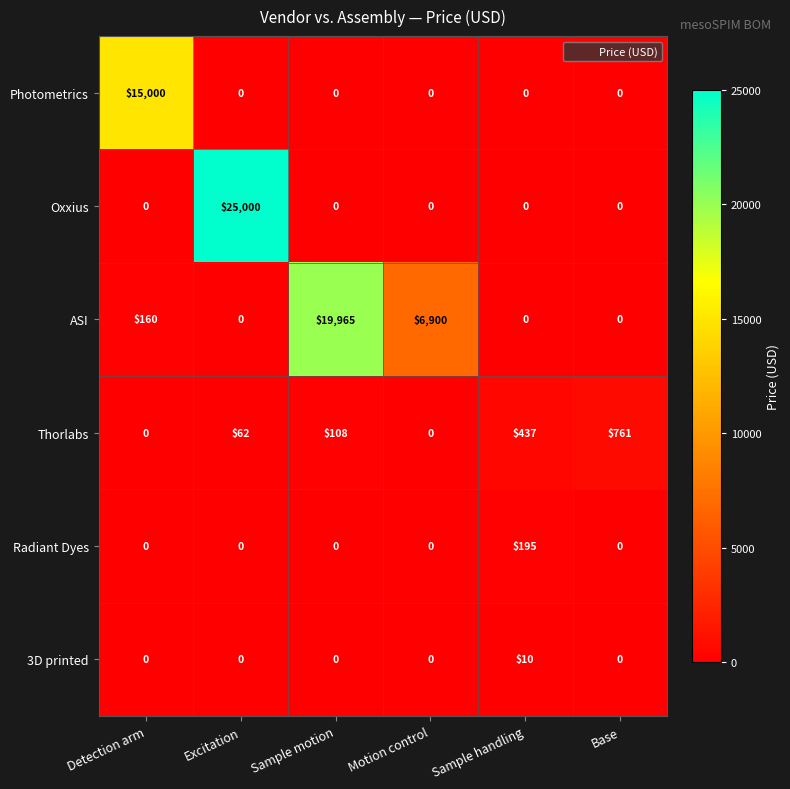

How many data points in Radiant Dyes are above 0?

1